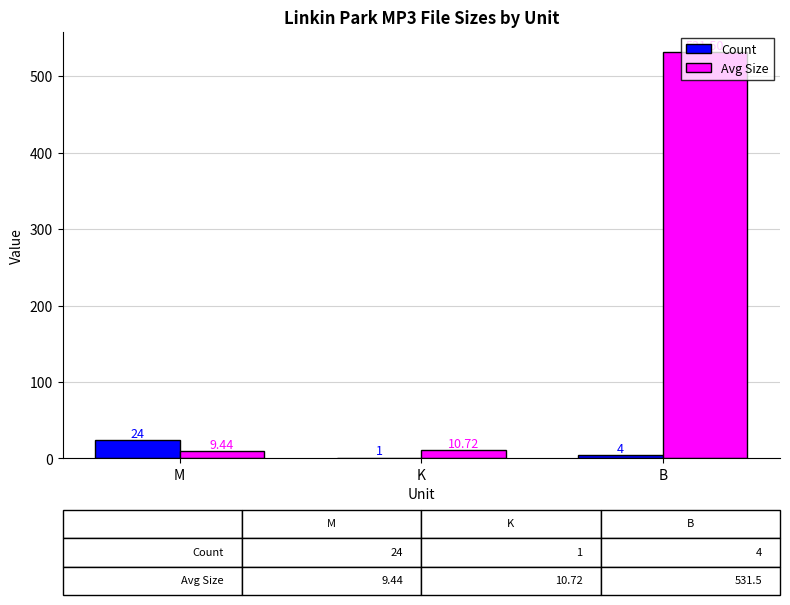

Which category has the highest value in the Avg Size series?

B